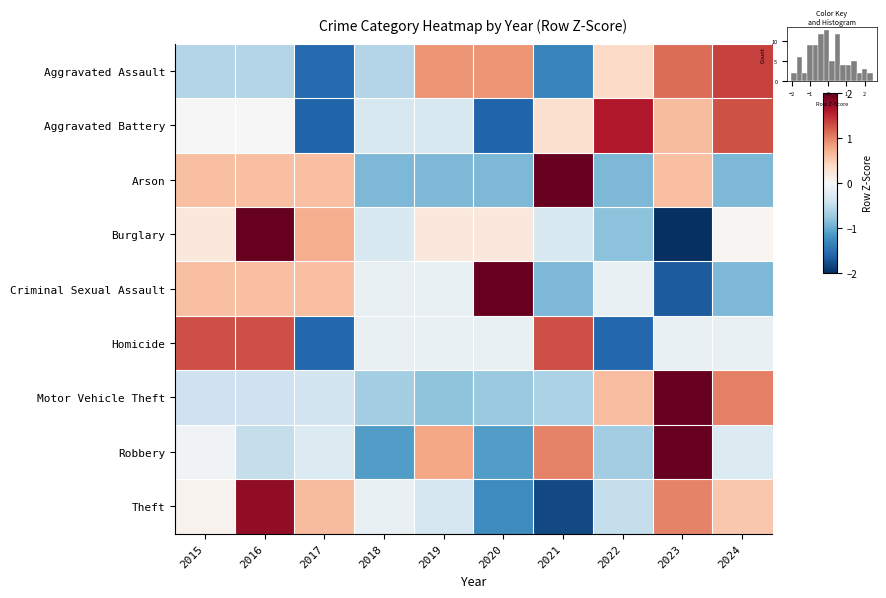

Which series has the widest spread of values?

Burglary